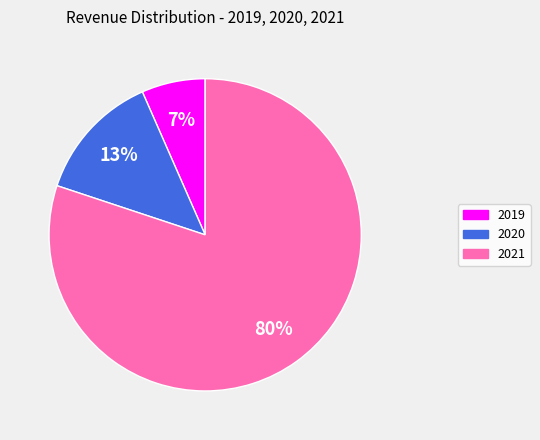

Is it true that 2021 is 80% of the pie?

True